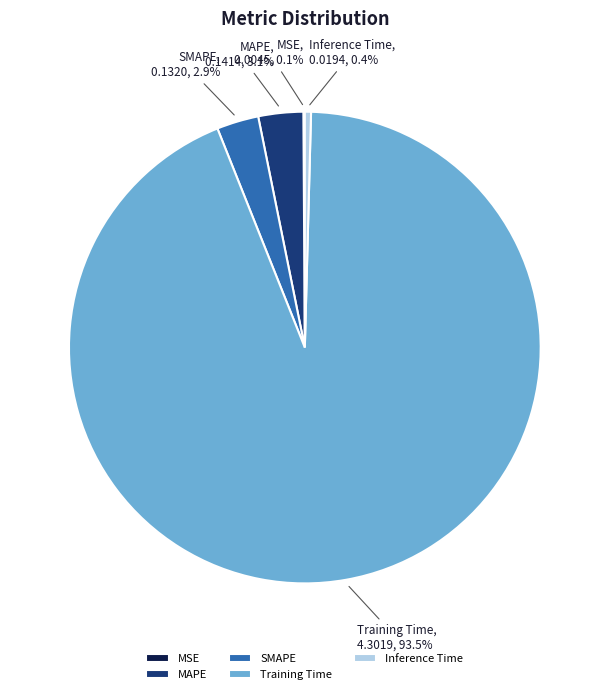

What percentage is NOT represented by SMAPE?

97.1%